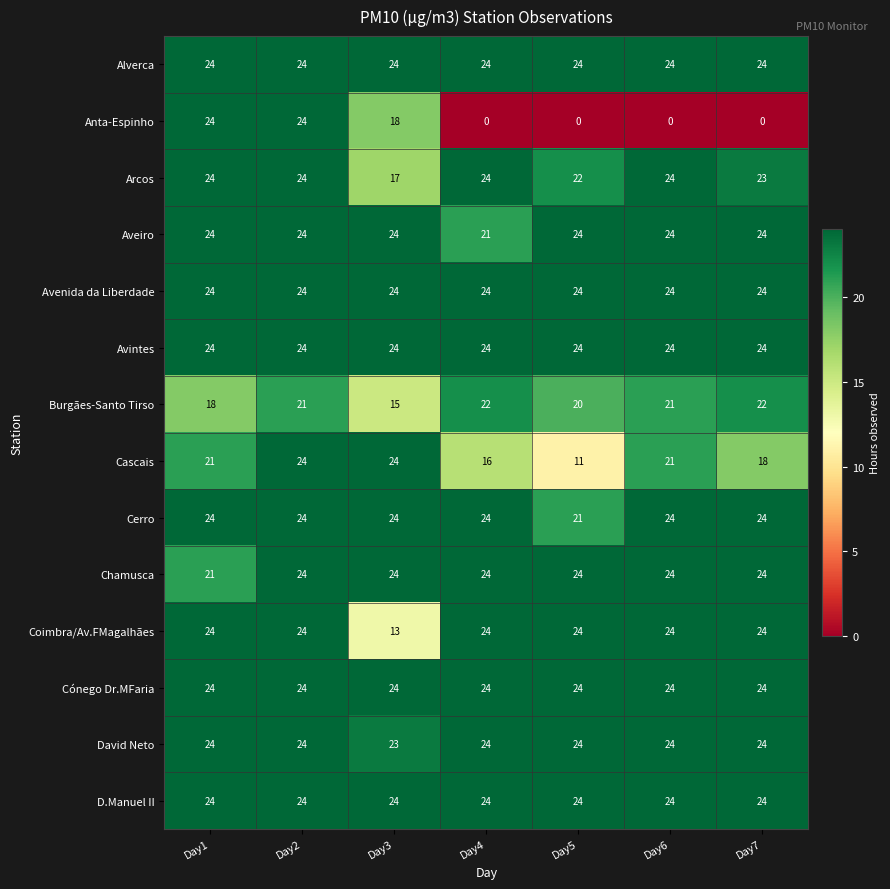

True or false: Cerro has a value of 24 at Day7.

True